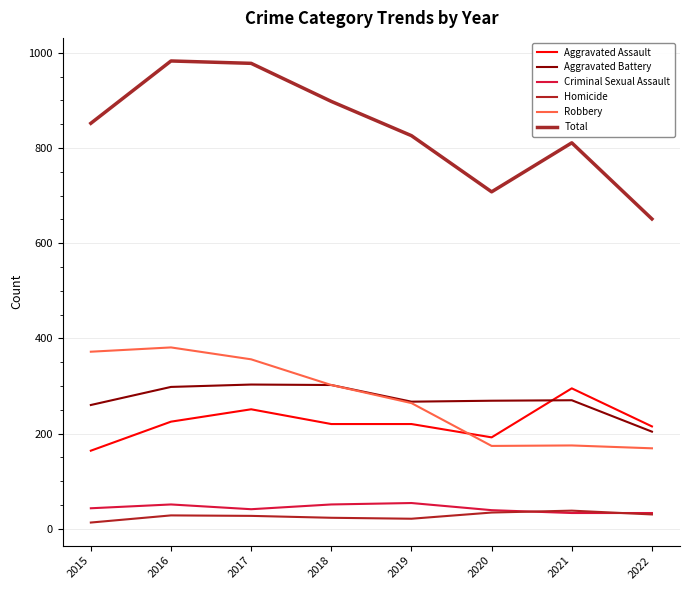

Which series has the largest total across all categories?

Total